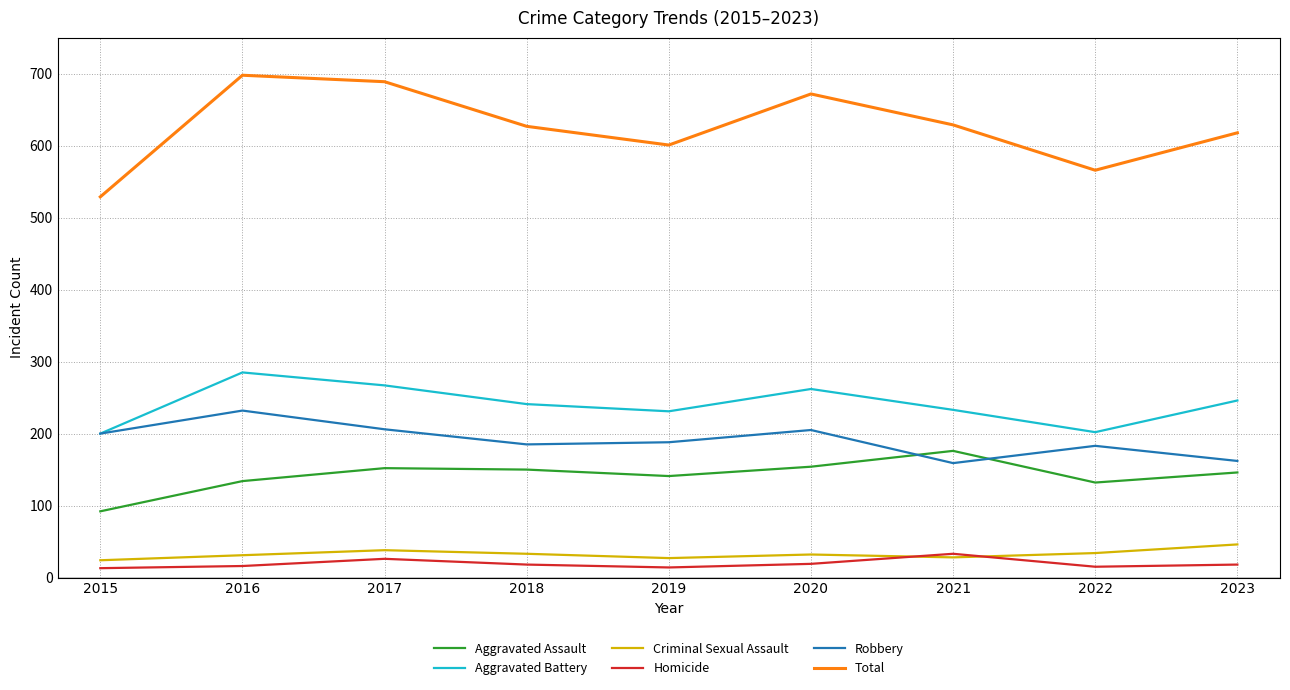

What is the maximum value shown in the chart?

698